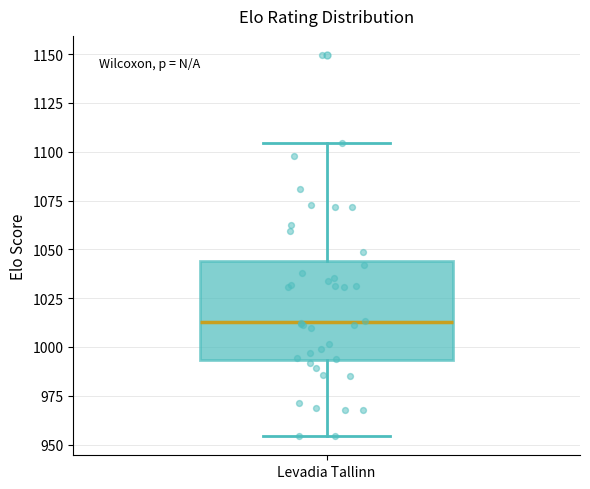

Read this box plot against the y-axis: the position of the median line, the range covered by the box, and the ends of both whiskers. The values are not printed on the chart, so give them approximately, as read against the axis.

median 1015, box 995 to 1045, whiskers 955 to 1105